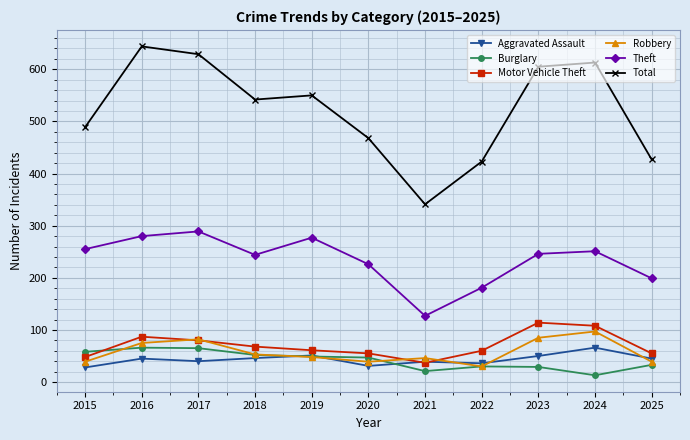

Which series has the largest range (max minus min)?

Total